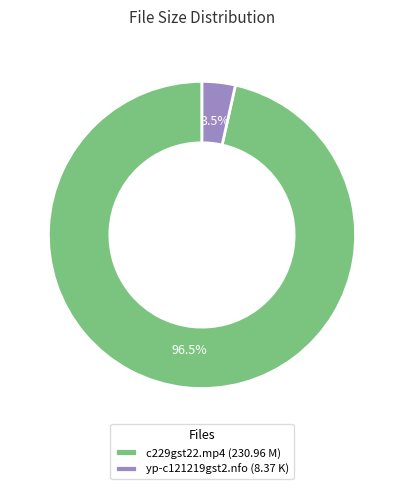

What is the largest slice in the pie chart?

c229gst22.mp4